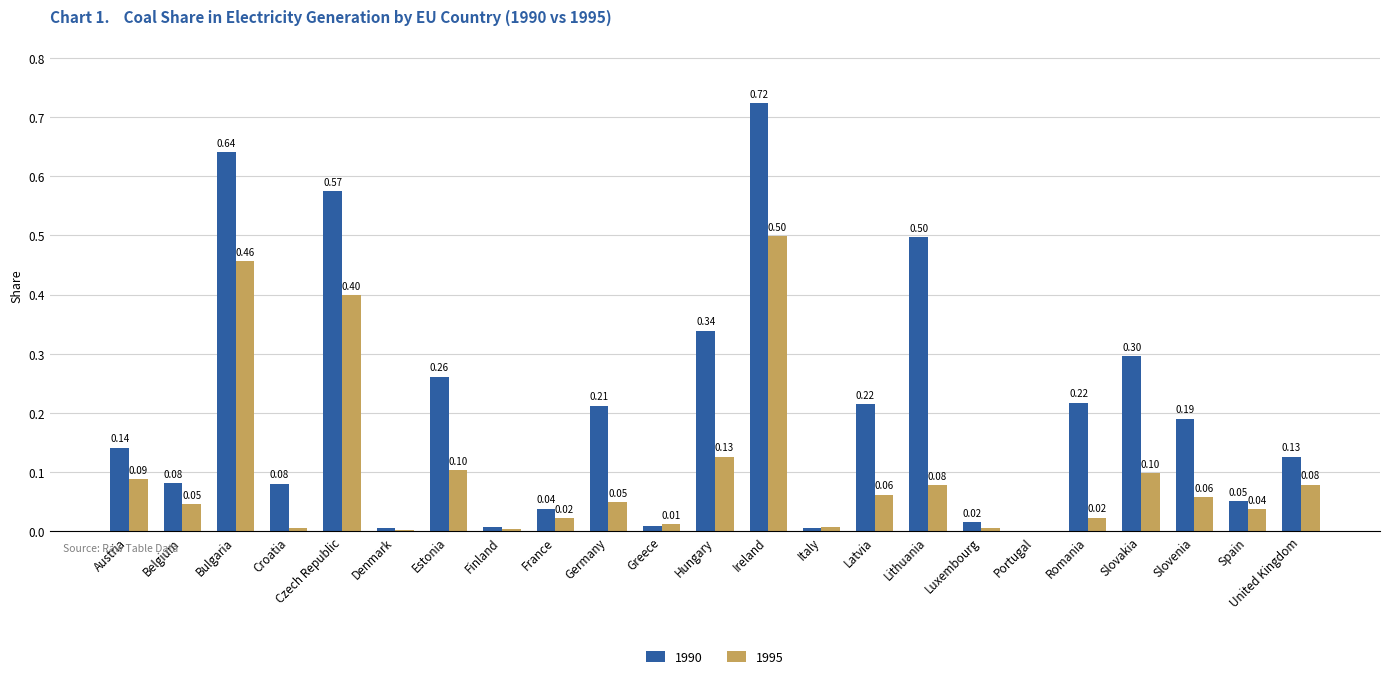

Which label corresponds to the largest value in the chart?

Ireland